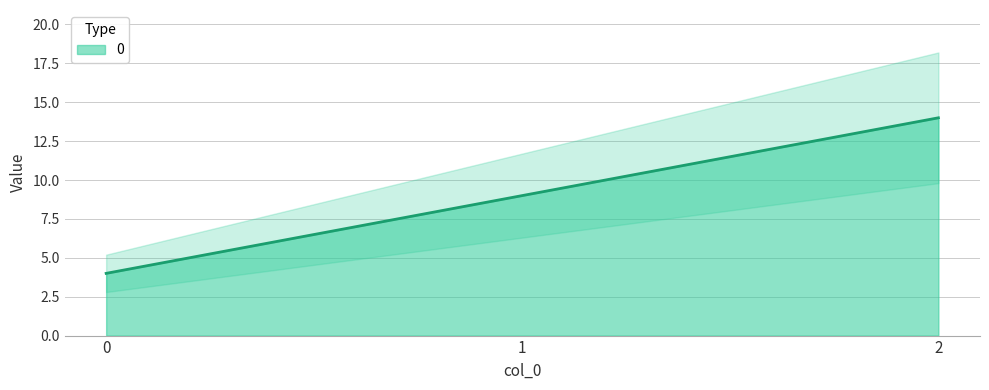

Between 2 and 0, which is larger?

2